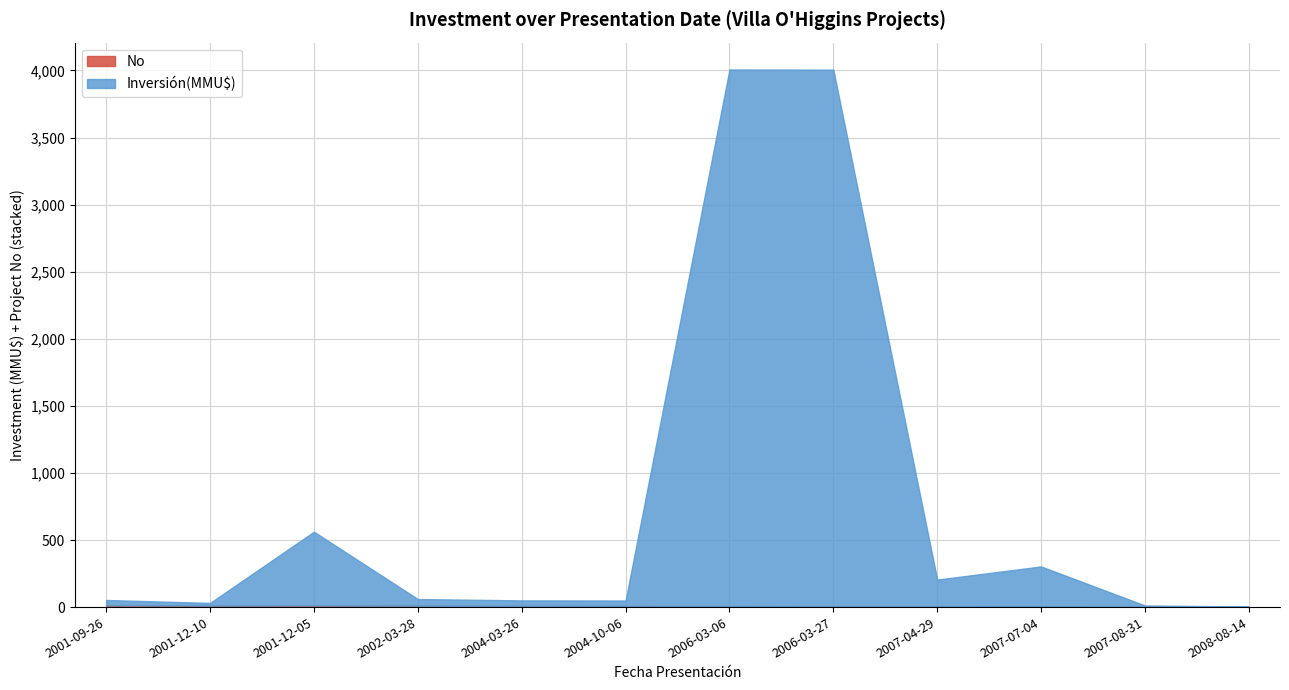

True or false: No and Inversion(MMU$) intersect in this chart.

False